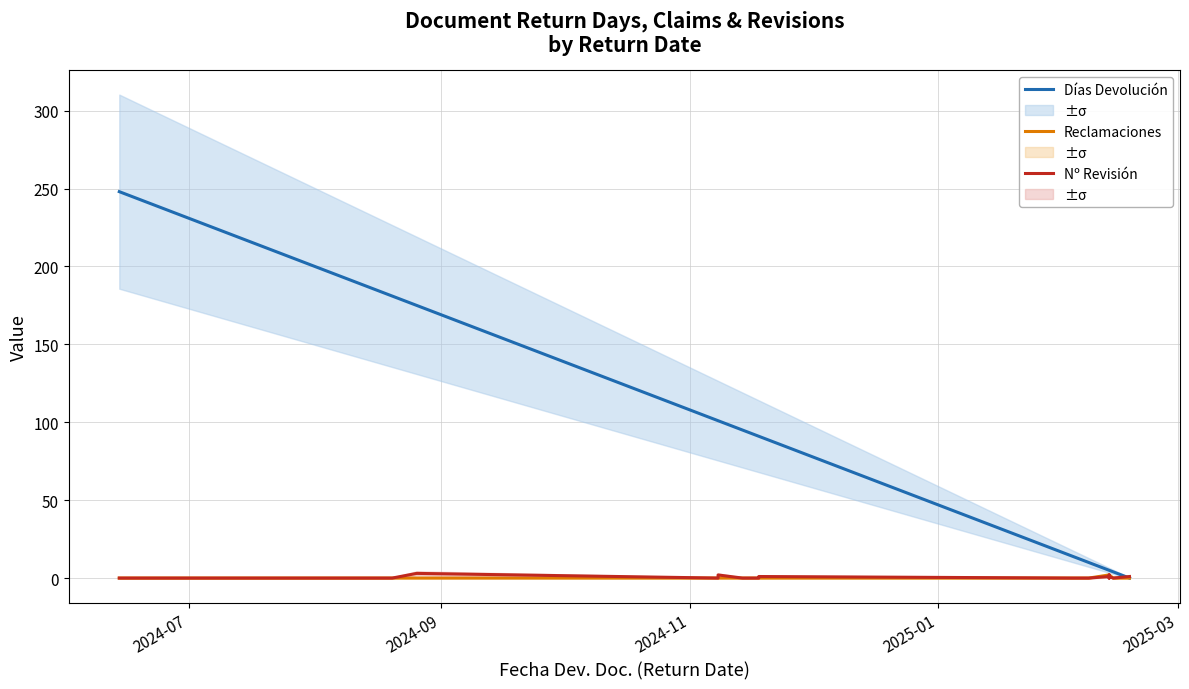

Rank the series by their maximum value, from lowest to highest.

Reclamaciones, Nº Revisión, Días Devolución